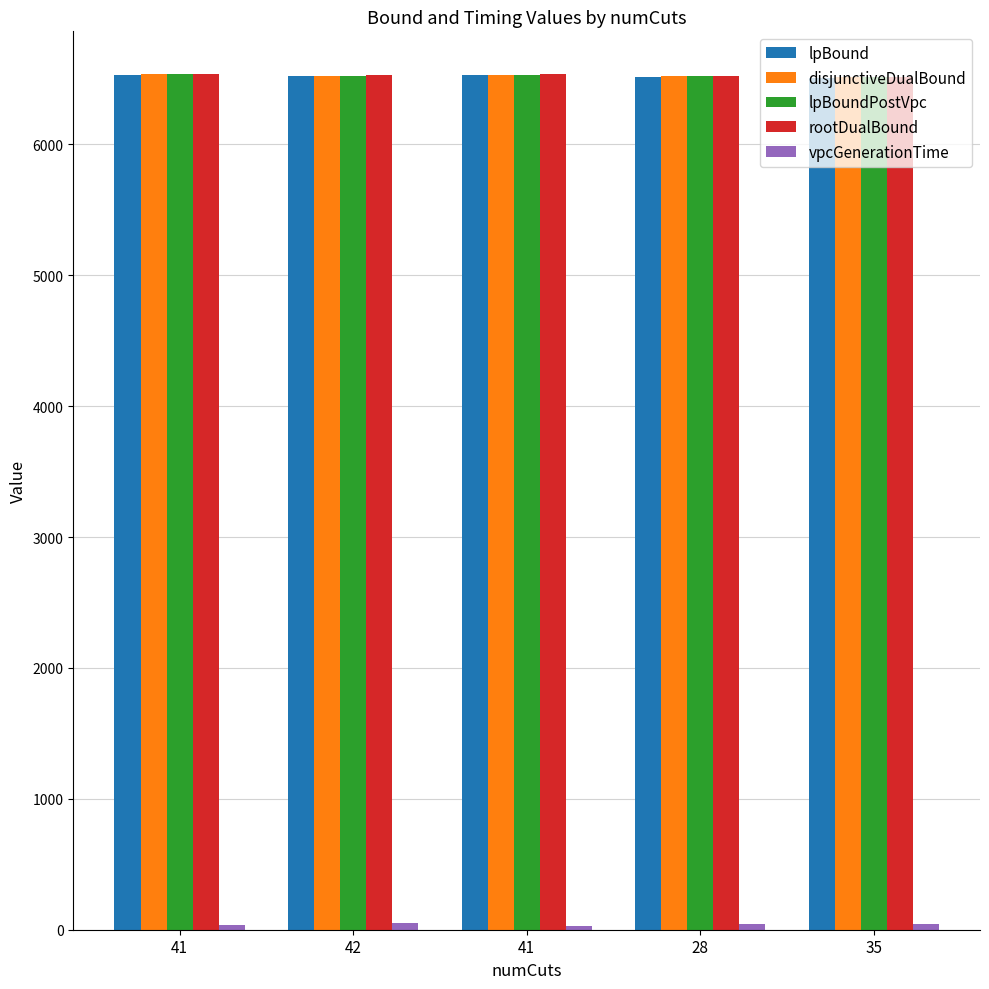

True or false: rootDualBound has a value of 6517.8 at 35.

True